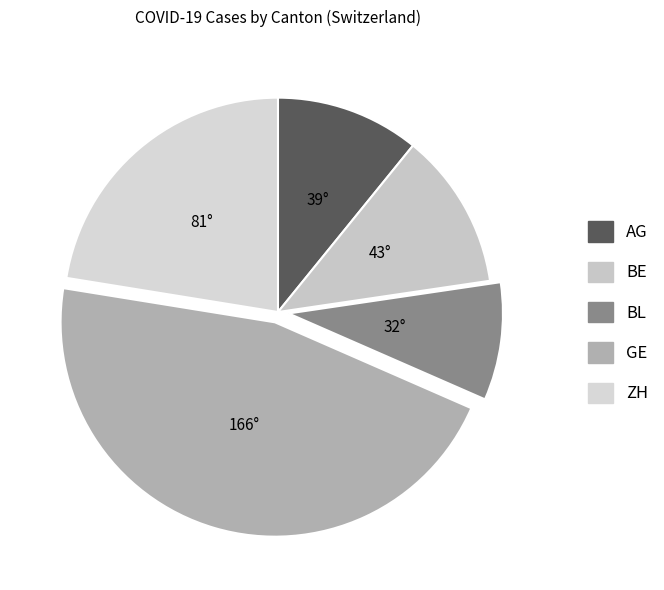

Which slice is the smallest?

BL